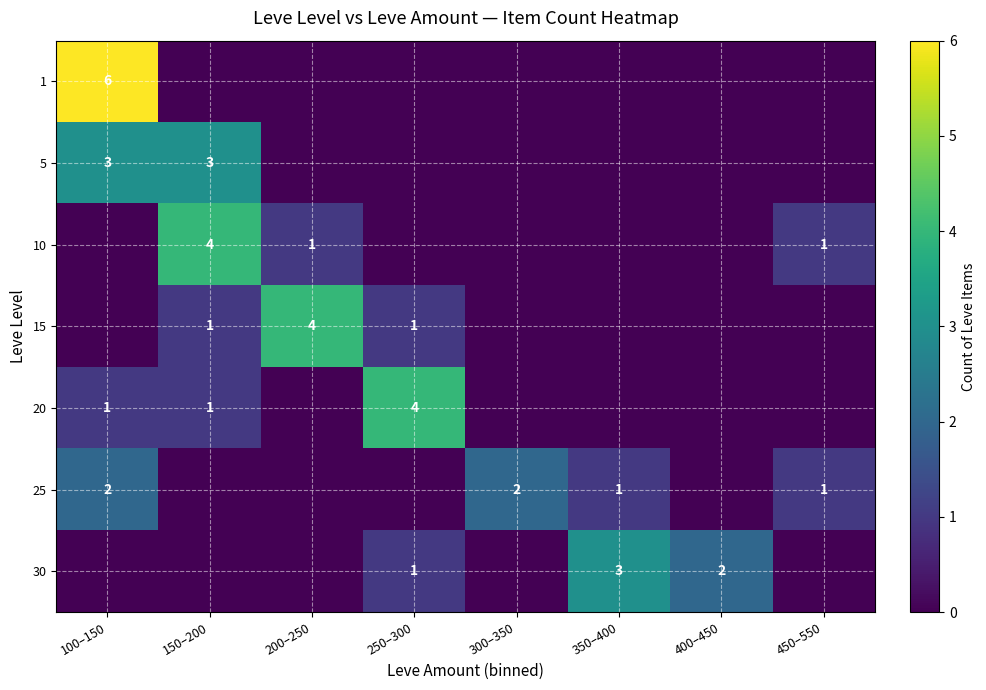

Is it true that 30 equals 3 at 350–400?

True